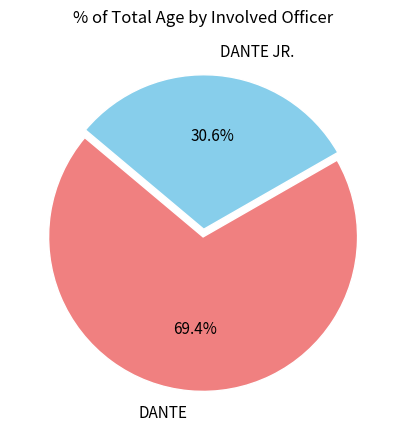

To the nearest percent, what portion does DANTE represent?

69%